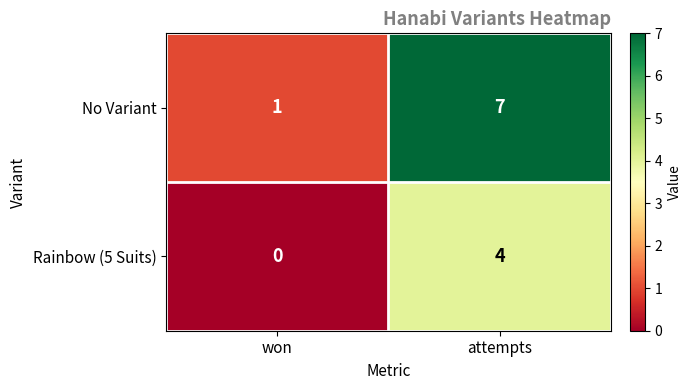

The value of Rainbow (5 Suits) at attempts is 6. True or false?

False